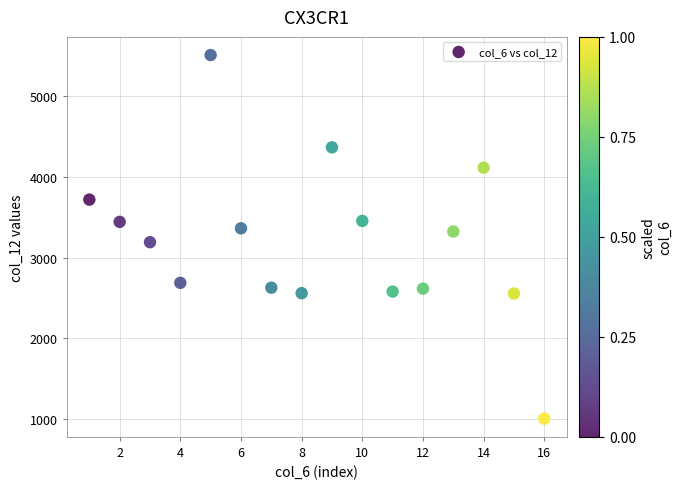

What is the range of X values (max minus min)?

15